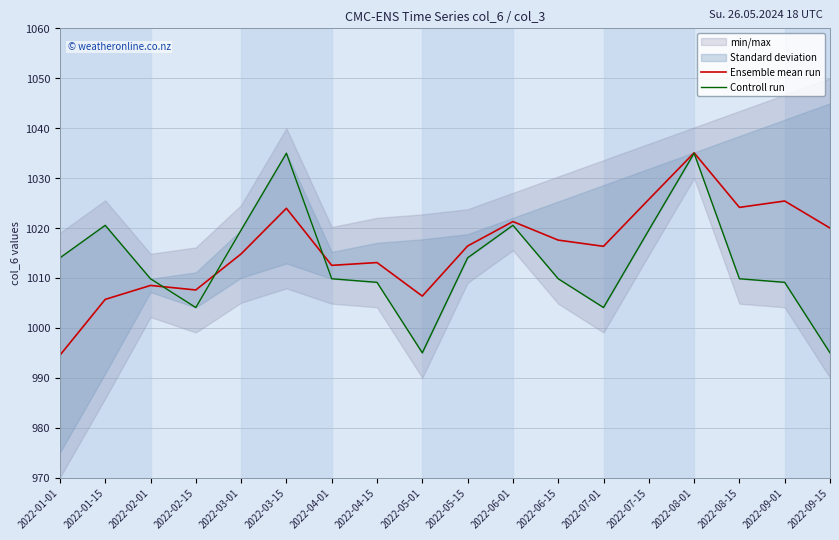

The value of Controll run at 2022-03-01 is 1591.6. True or false?

False